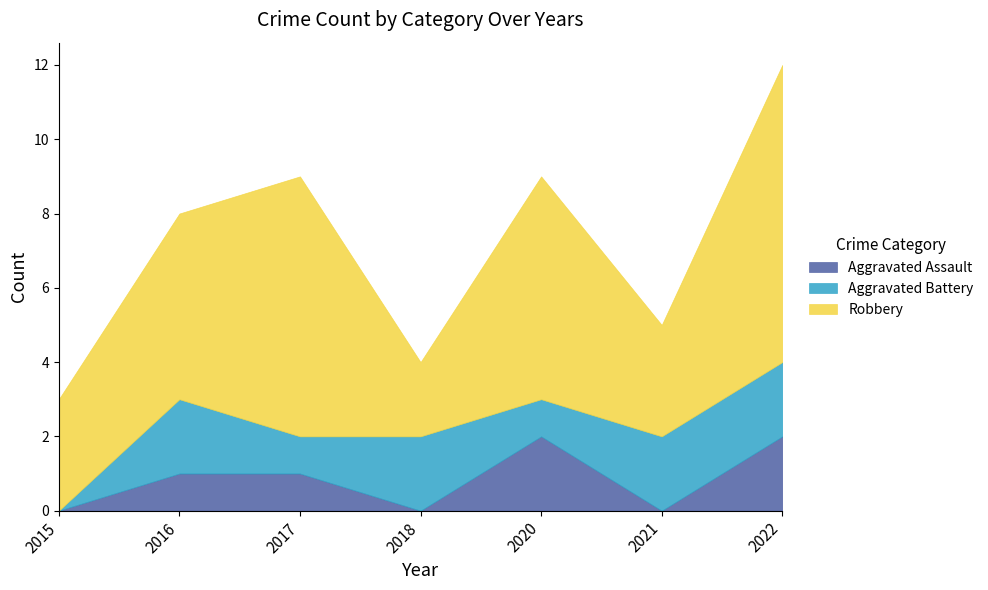

How many lines are shown in the chart?

3